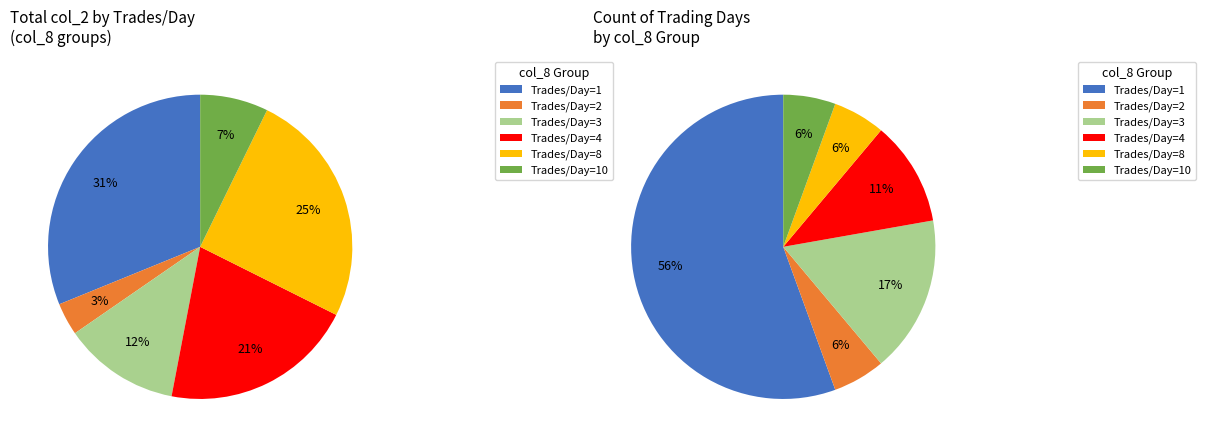

Which slice is the smallest?

3